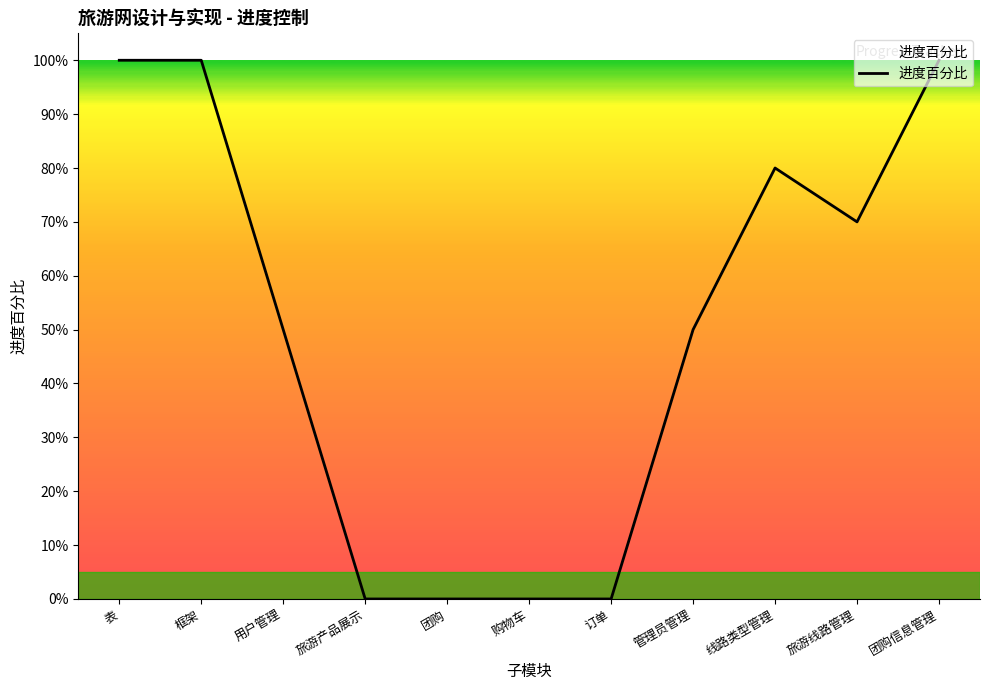

Does the chart display data point markers on the line(s)?

No